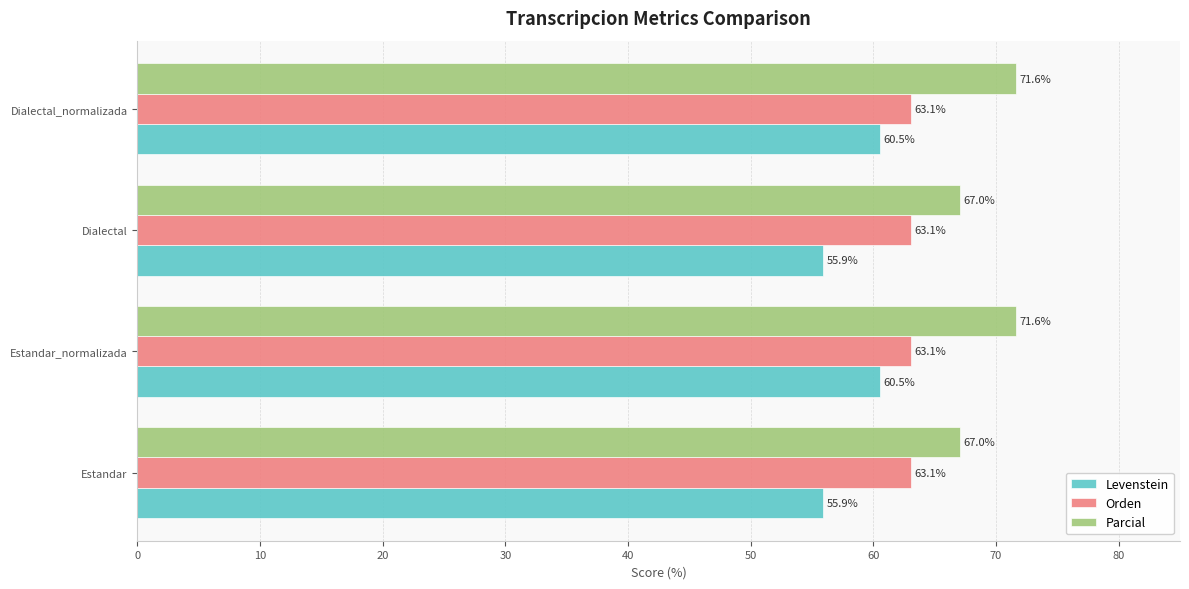

Which series has the largest total across all categories?

Parcial